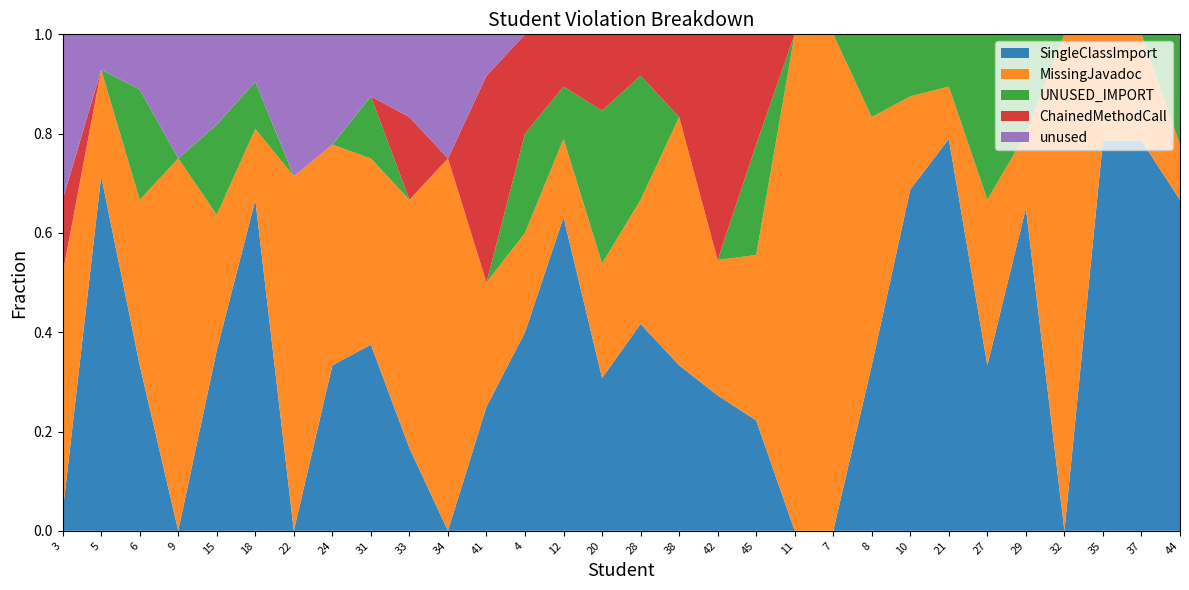

Reading right to left, extract all data points from this chart.

SingleClassImport: 18	11	11	0	13	3	15	11	2	0	0	2	3	2	5	4	12	6	3	0	1	3	3	0	14	4	0	3	10	1
MissingJavadoc: 3	3	3	3	3	3	2	3	3	3	3	3	3	3	3	3	3	3	3	3	3	3	4	5	3	3	3	3	3	13
UNUSED_IMPORT: 6	0	0	0	4	3	2	2	1	0	0	2	0	0	3	4	2	3	0	0	0	1	0	0	2	2	0	2	0	0
ChainedMethodCall: 0	0	0	0	0	0	0	0	0	0	0	2	5	1	1	2	2	3	5	0	1	0	0	0	0	0	0	0	0	4
unused: 0	0	0	0	0	0	0	0	0	0	0	0	0	0	0	0	0	0	1	1	1	1	2	2	2	2	1	1	1	9